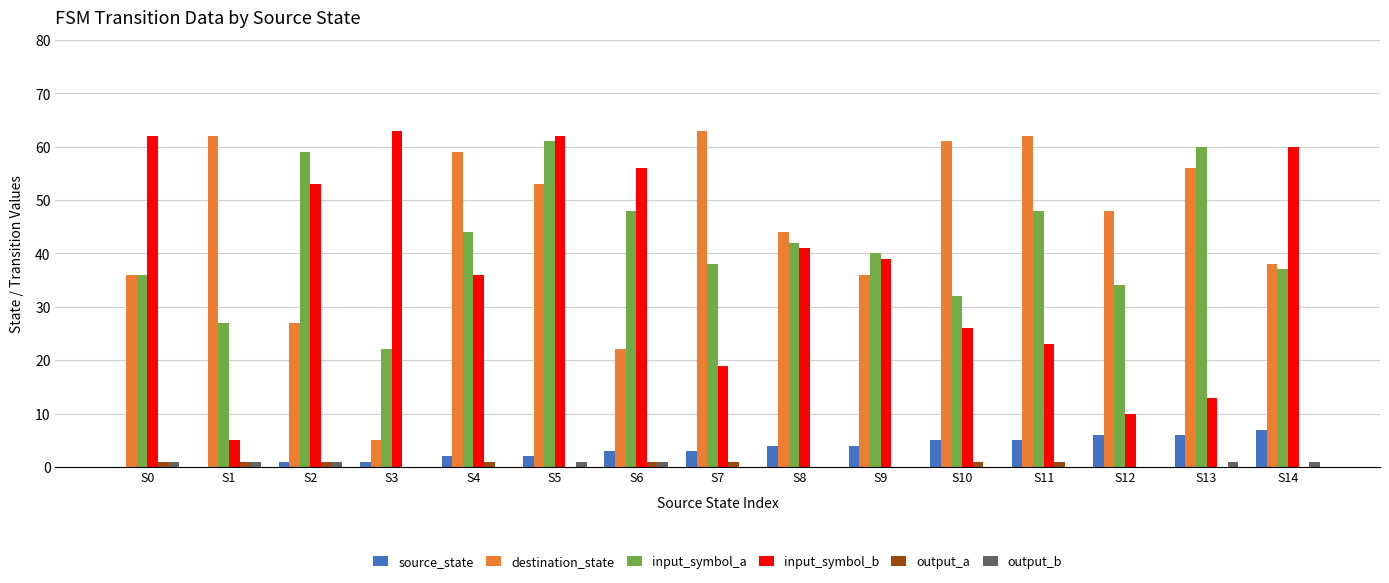

Reading left to right, extract all data points from this chart.

source_state: S0=0	S1=0	S2=1	S3=1	S4=2	S5=2	S6=3	S7=3	S8=4	S9=4	S10=5	S11=5	S12=6	S13=6	S14=7
destination_state: S0=36	S1=62	S2=27	S3=5	S4=59	S5=53	S6=22	S7=63	S8=44	S9=36	S10=61	S11=62	S12=48	S13=56	S14=38
input_symbol_a: S0=36	S1=27	S2=59	S3=22	S4=44	S5=61	S6=48	S7=38	S8=42	S9=40	S10=32	S11=48	S12=34	S13=60	S14=37
input_symbol_b: S0=62	S1=5	S2=53	S3=63	S4=36	S5=62	S6=56	S7=19	S8=41	S9=39	S10=26	S11=23	S12=10	S13=13	S14=60
output_a: S0=1	S1=1	S2=1	S3=0	S4=1	S5=0	S6=1	S7=1	S8=0	S9=0	S10=1	S11=1	S12=0	S13=0	S14=0
output_b: S0=1	S1=1	S2=1	S3=0	S4=0	S5=1	S6=1	S7=0	S8=0	S9=0	S10=0	S11=0	S12=0	S13=1	S14=1